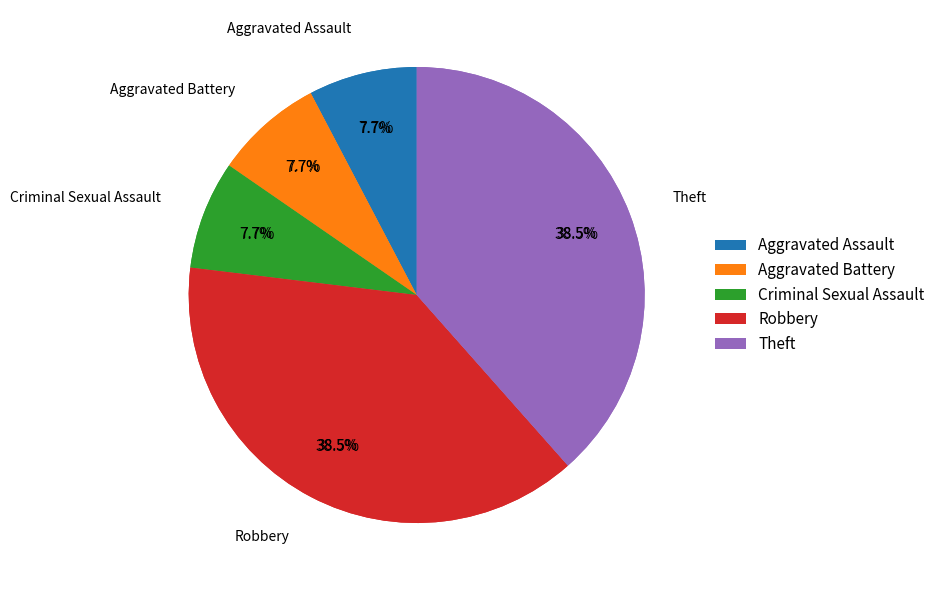

What is the smallest slice in the pie chart?

Aggravated Assault